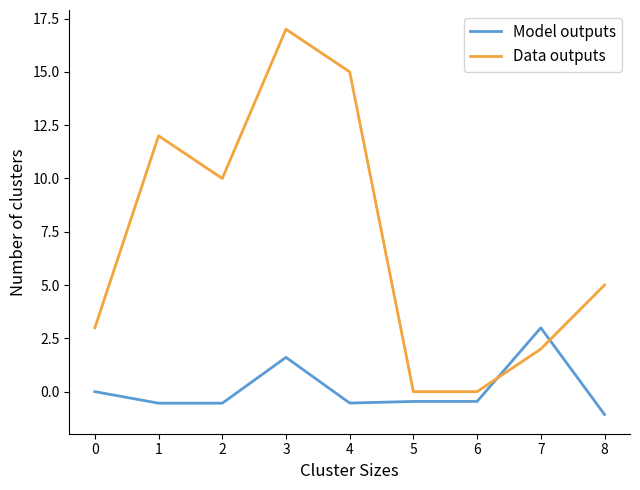

True or false: Model outputs and Data outputs intersect in this chart.

True